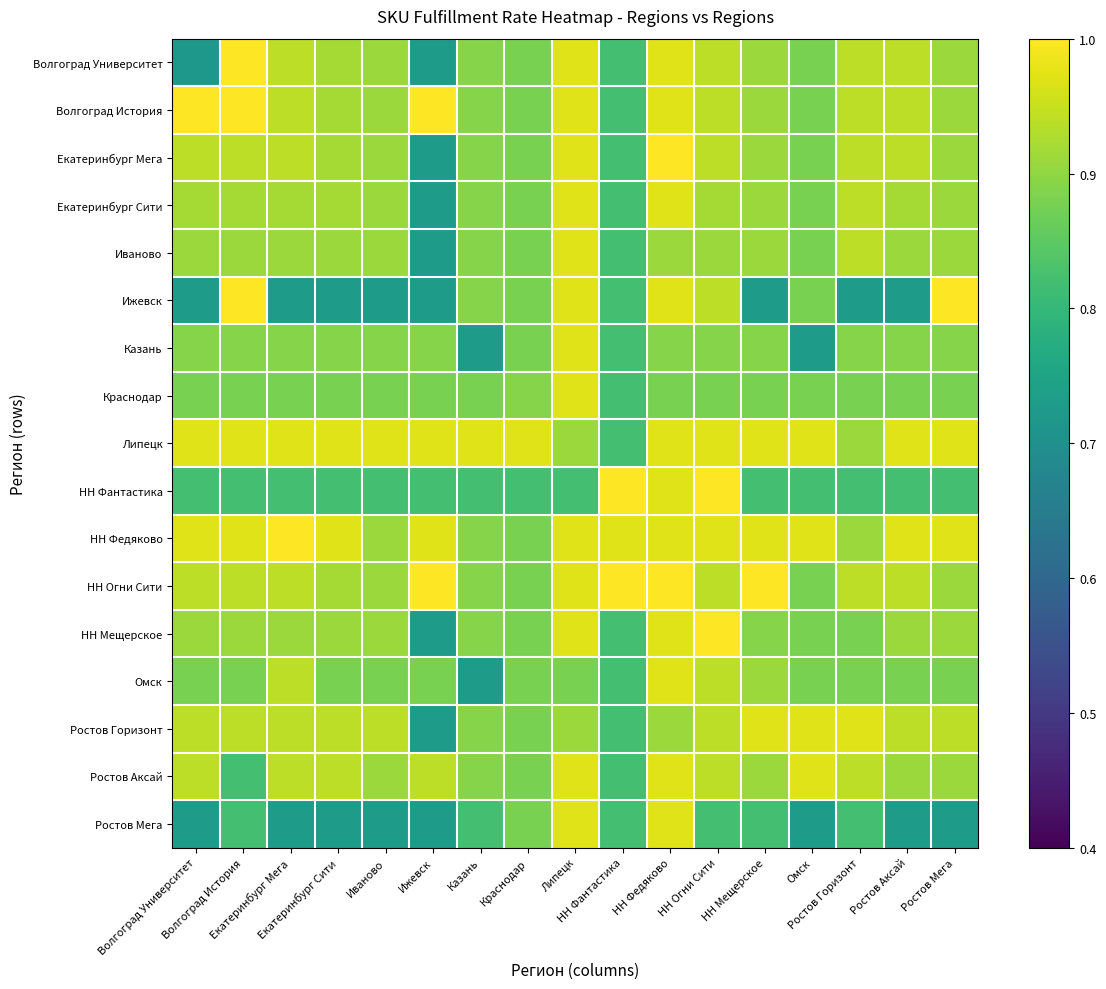

Count the number of categories in the chart.

17